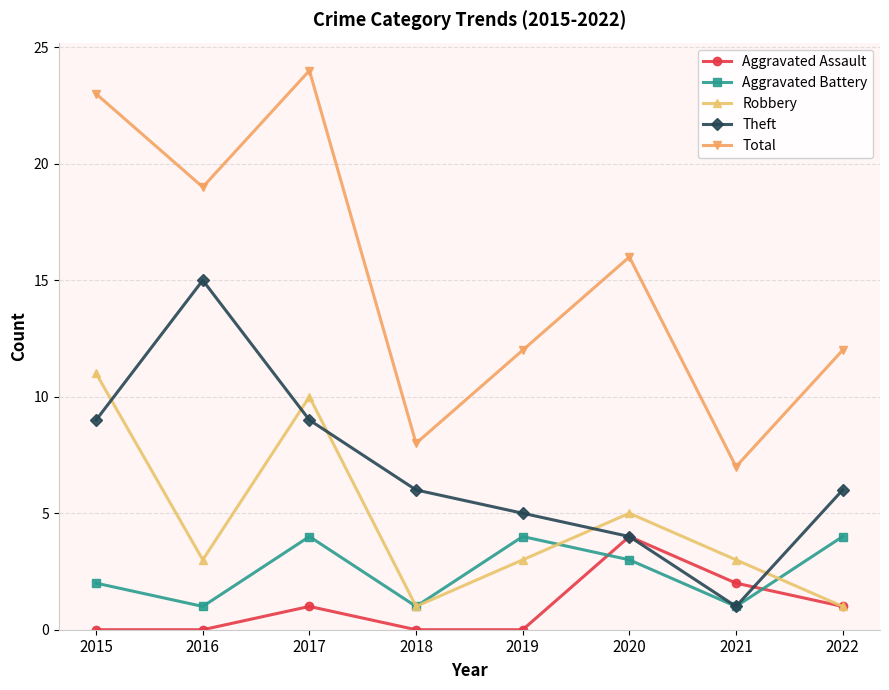

Which series has the largest total across all categories?

Total